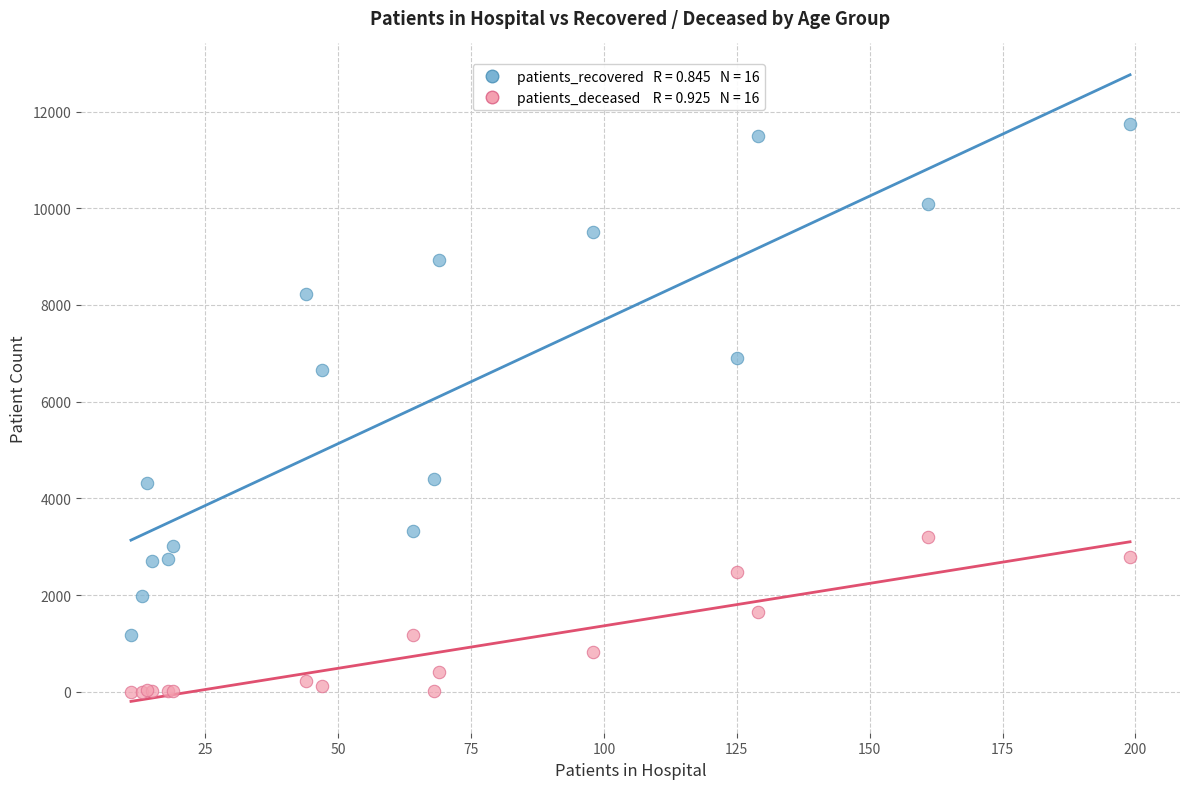

Across all series, what Y value is closest to 5870?

6654